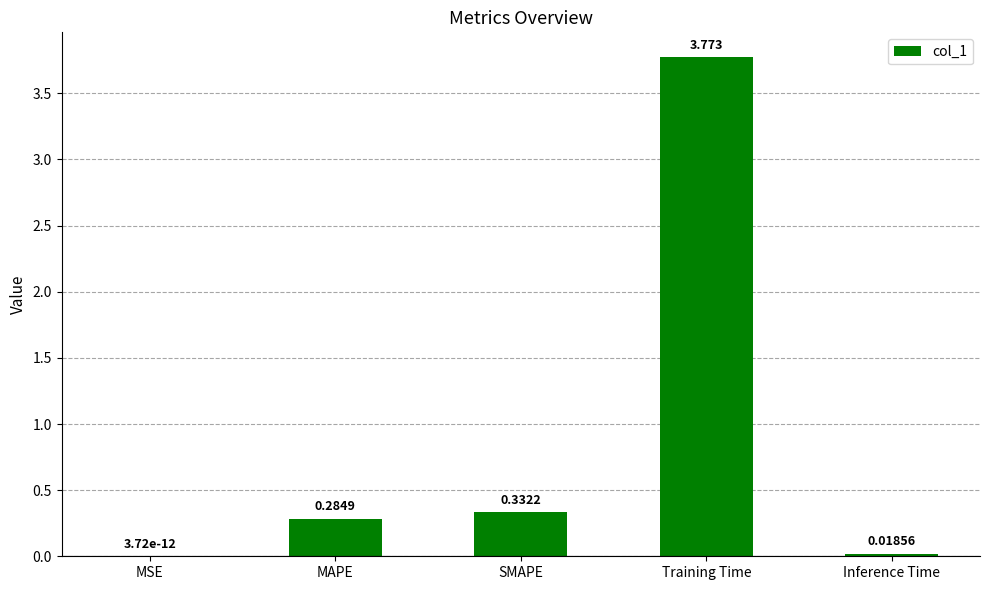

Is it true that the value at Inference Time is 0.0?

True